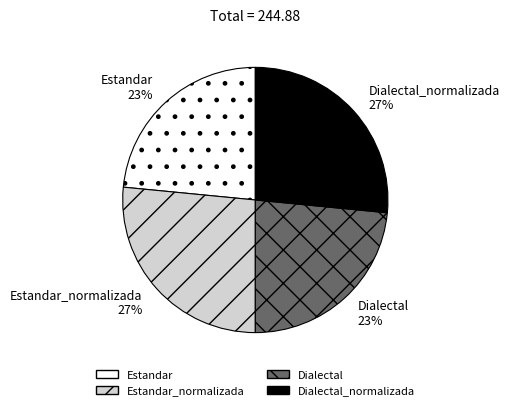

How many slices are in this pie chart?

4